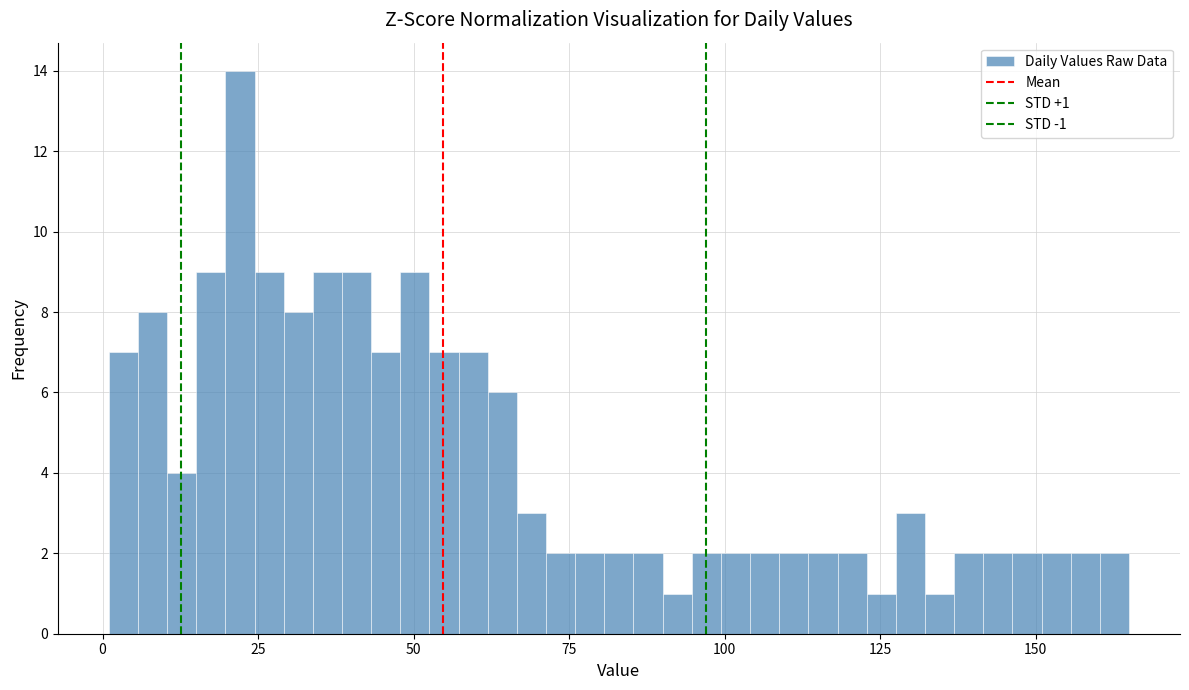

Read against the x-axis, roughly where is the centre of the tallest bar?

20